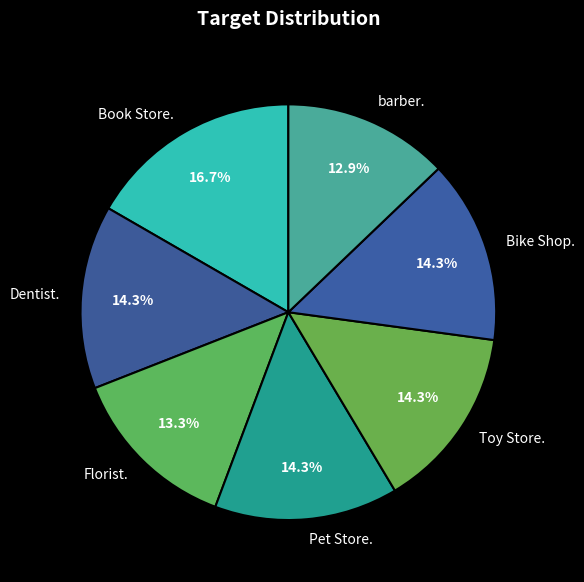

What is the total percentage of Book Store. and Bike Shop.?

31.0%